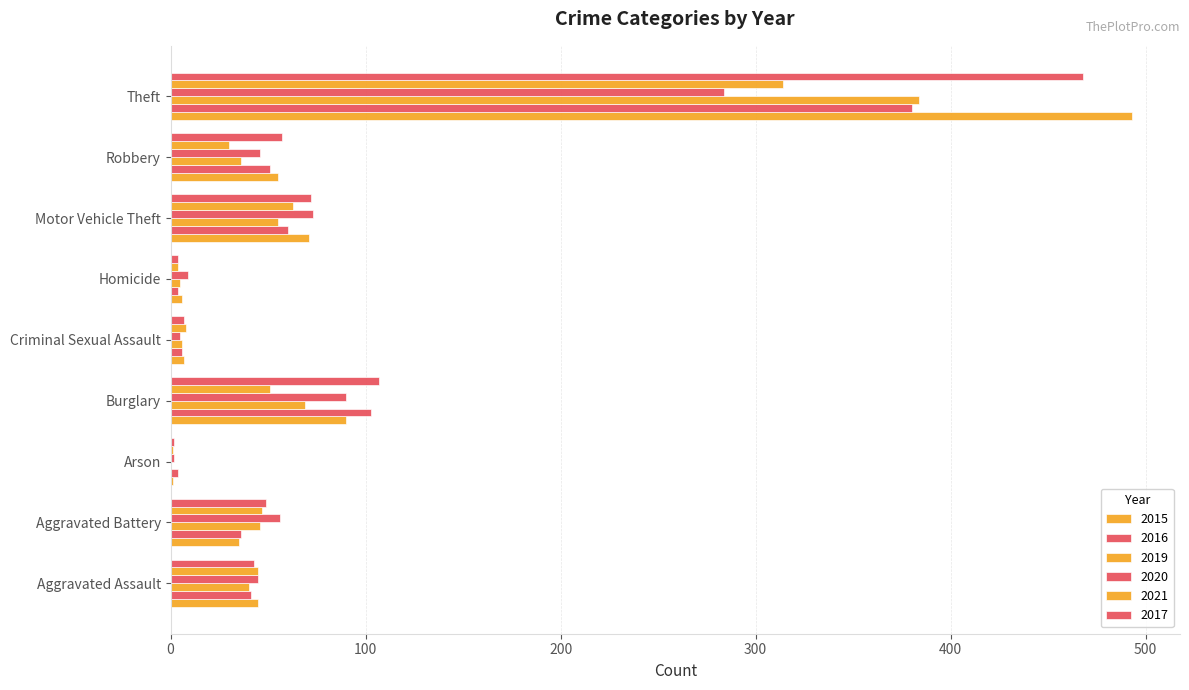

At which category is the sum across all series the highest?

Theft